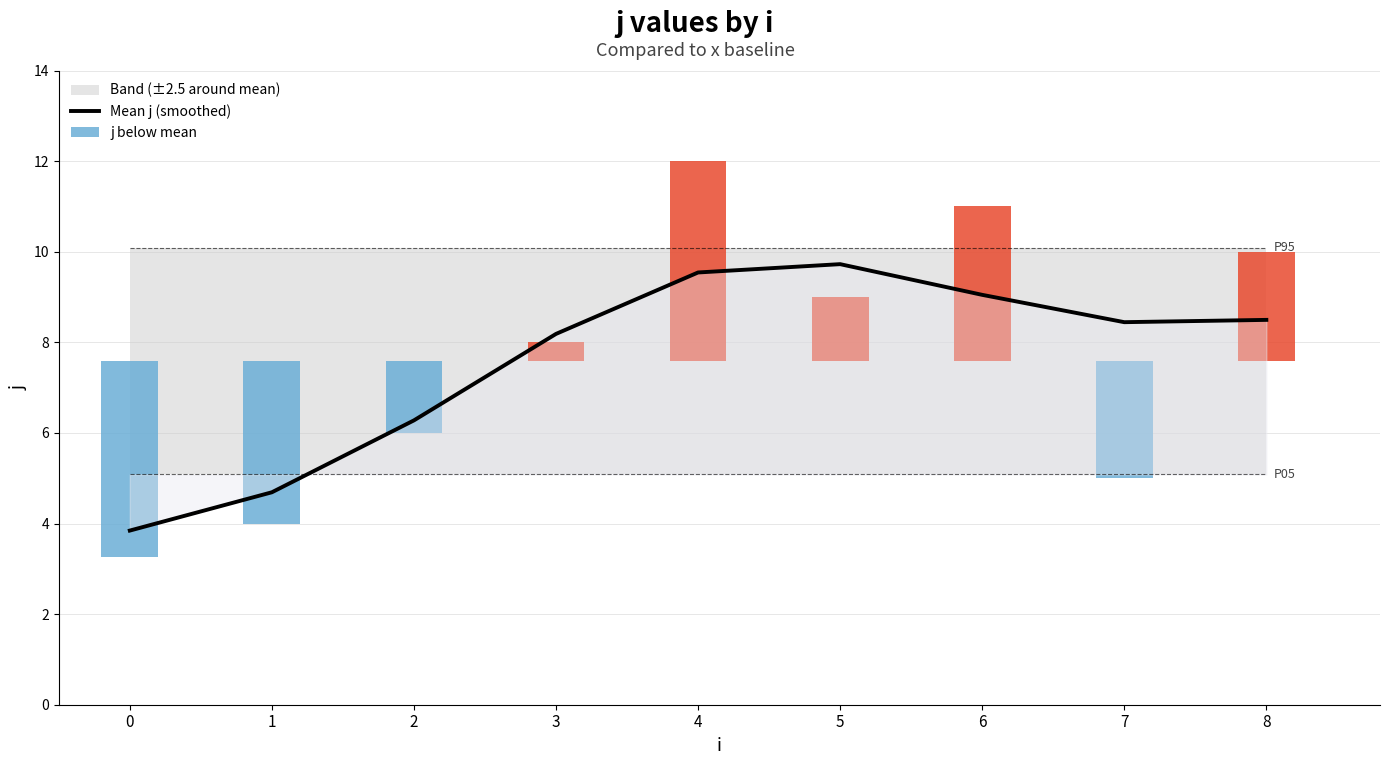

What is the change in value from 0 to 1?

+0.8